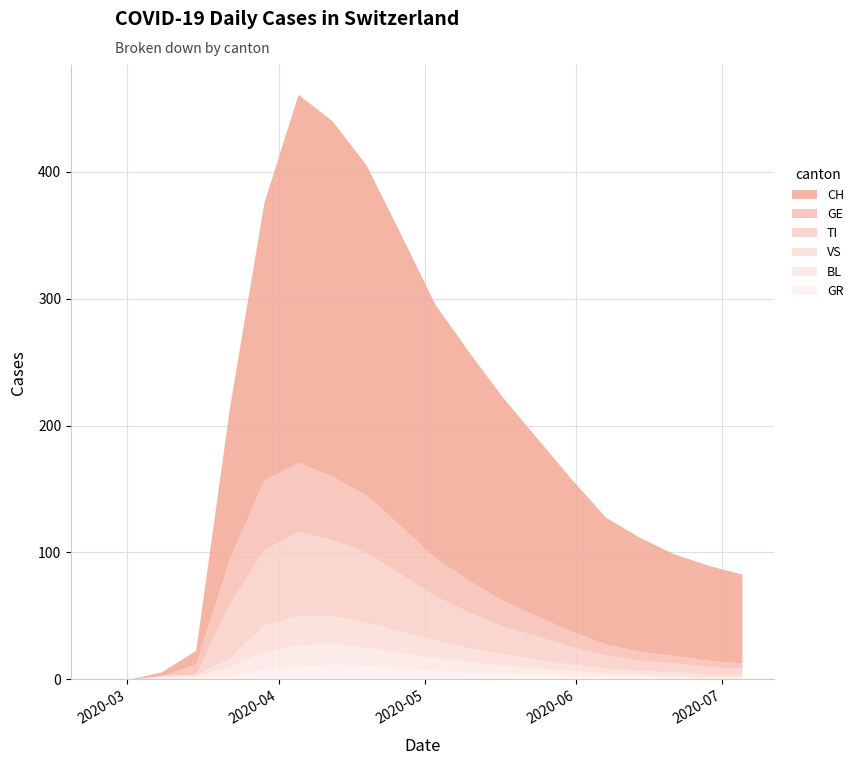

How many lines are shown in the chart?

6